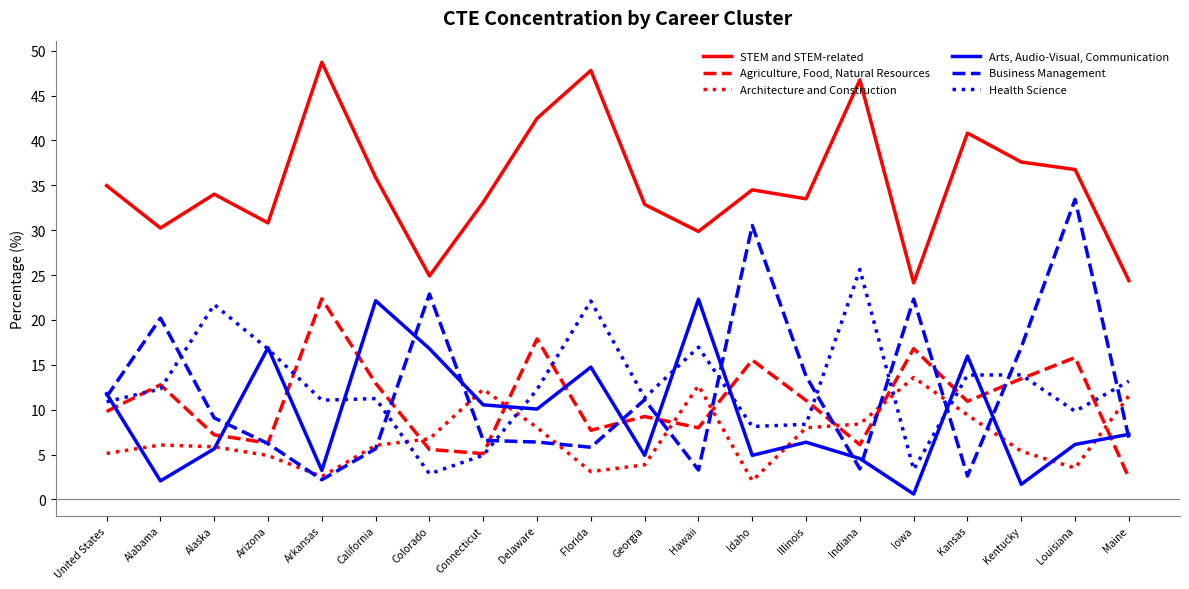

The STEM and STEM-related series shows 30.8 at Arizona. True or false?

True